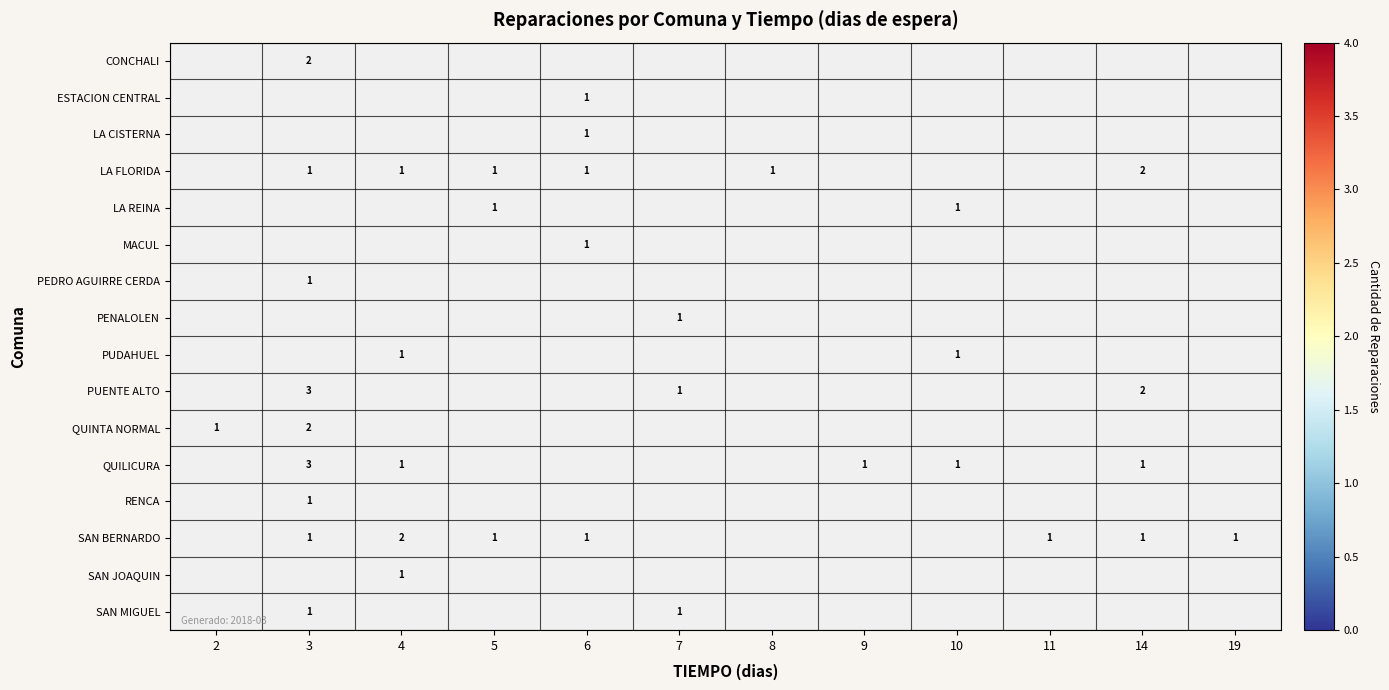

What is the greatest value displayed?

3.0